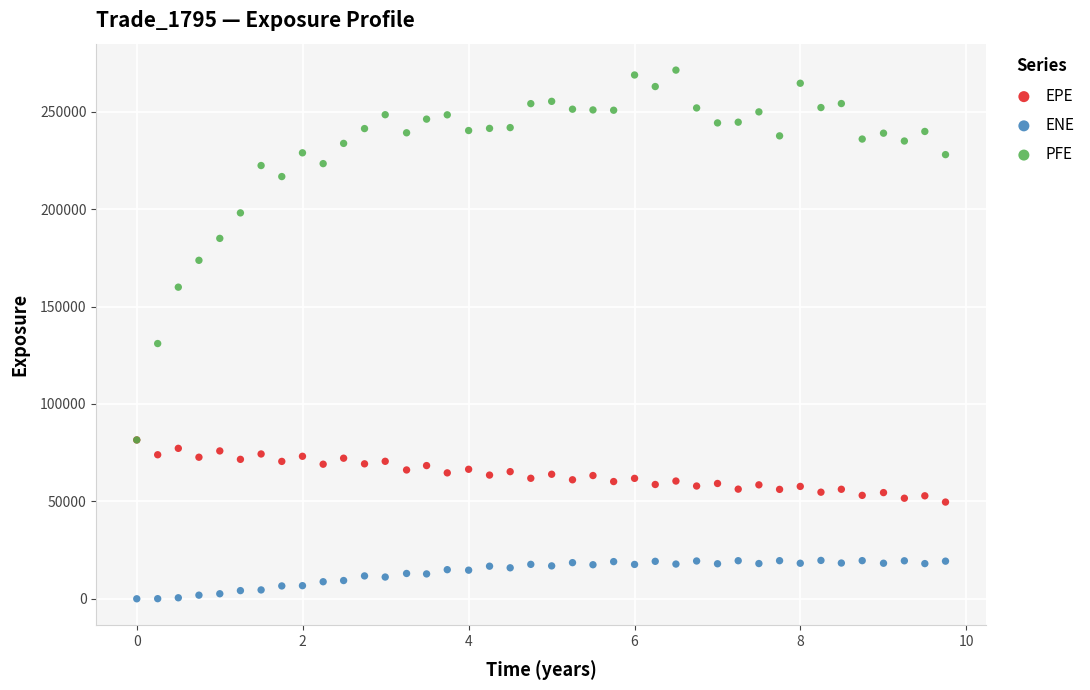

Which series has the largest Y range (max minus min)?

PFE